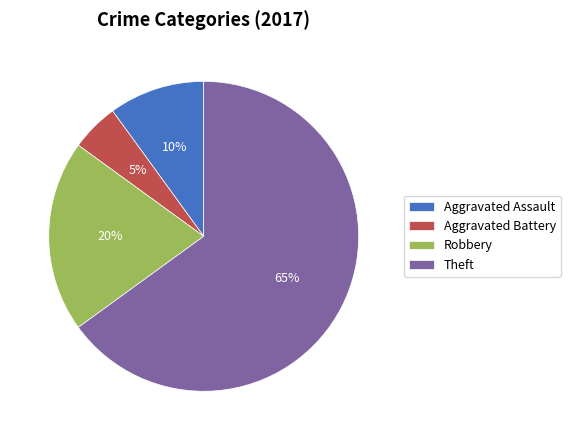

What percentage is the Theft slice, to the nearest percent?

65%